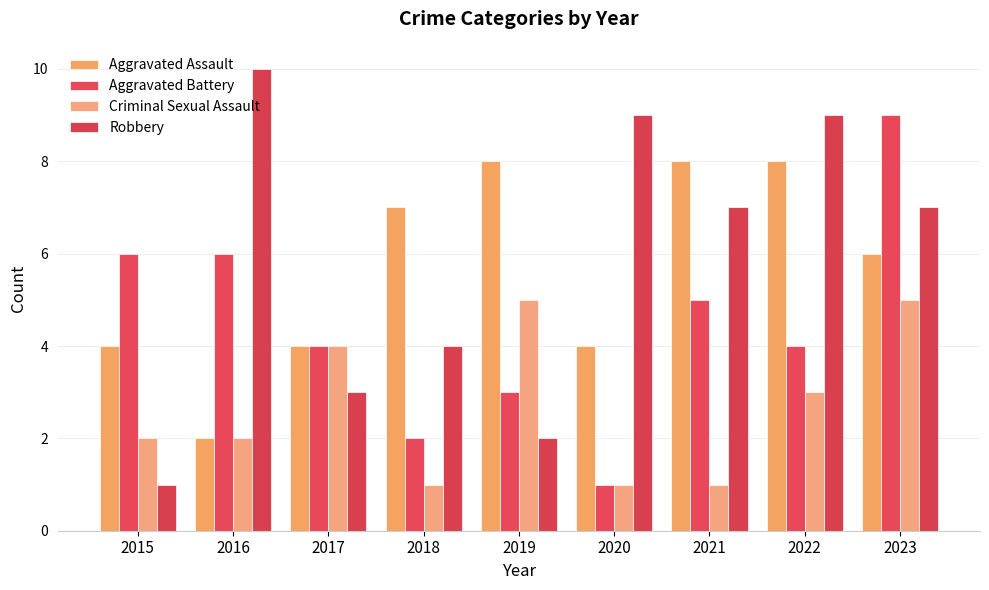

Is the value of Criminal Sexual Assault at 2023 greater than the value of Aggravated Battery at 2016?

No